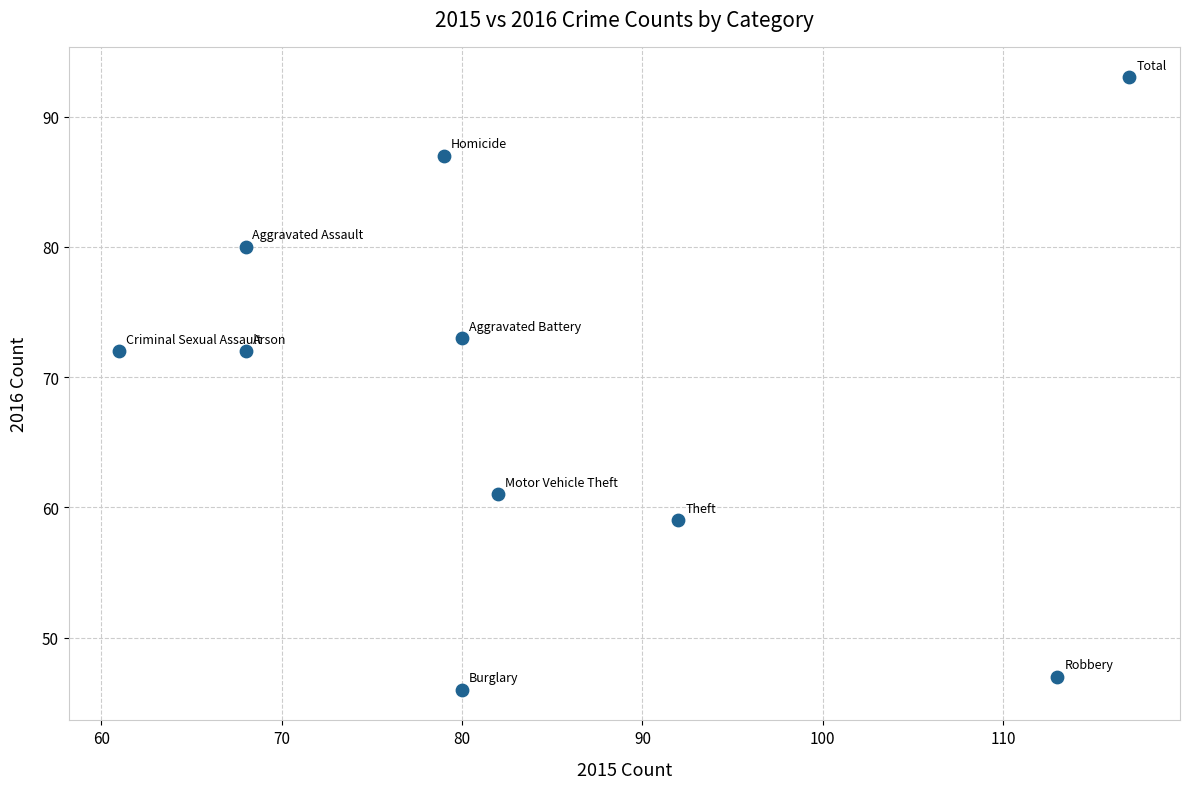

What is the range of Y values (max minus min)?

47